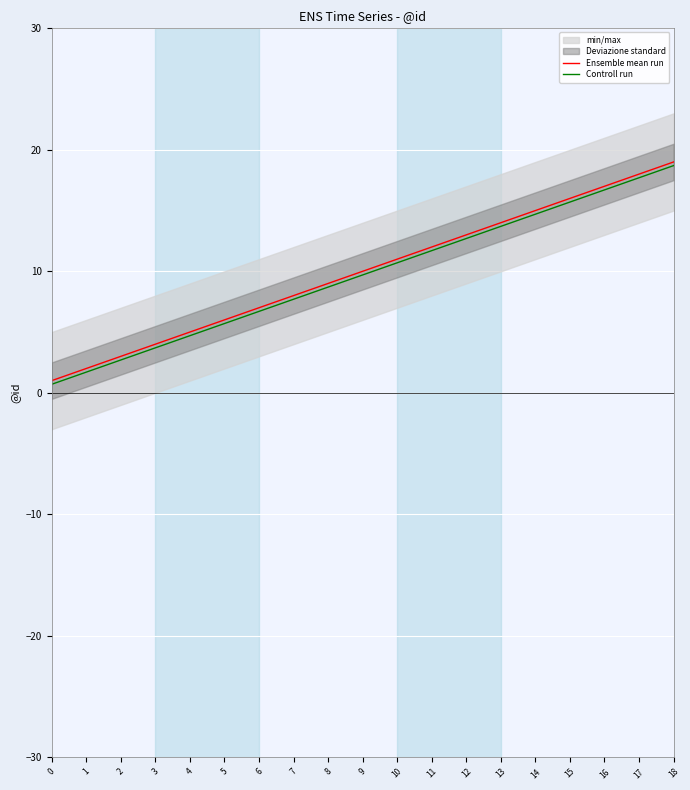

Rank the series at 17 from highest to lowest value.

Ensemble mean run, Controll run